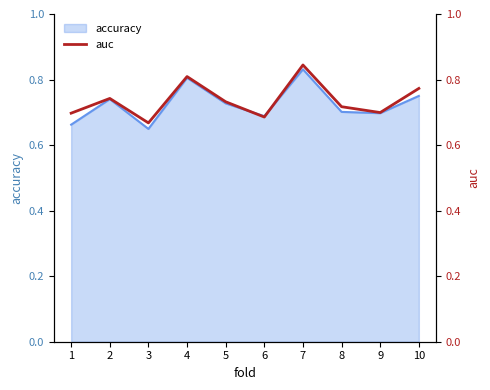

Reading left to right, what are all the values shown in this chart?

1=0.7	2=0.7	3=0.7	4=0.8	5=0.7	6=0.7	7=0.8	8=0.7	9=0.7	10=0.8